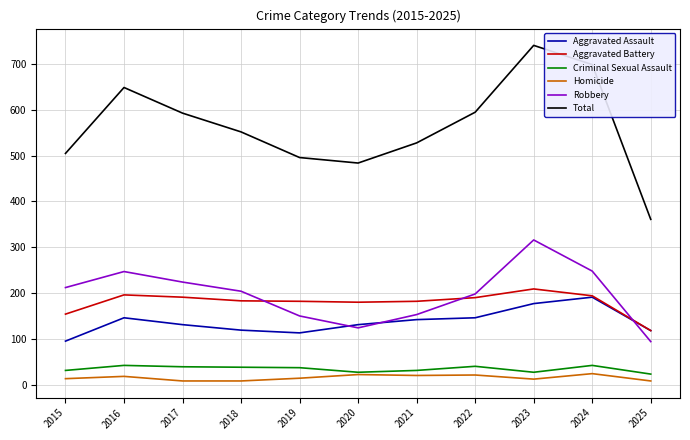

At which label is Total closest to 551?

2018